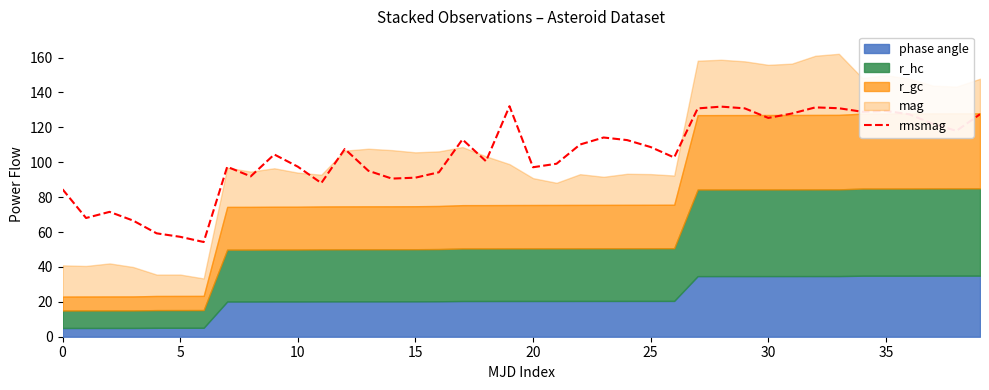

What is the lowest value of the rmsmag series?

54.3